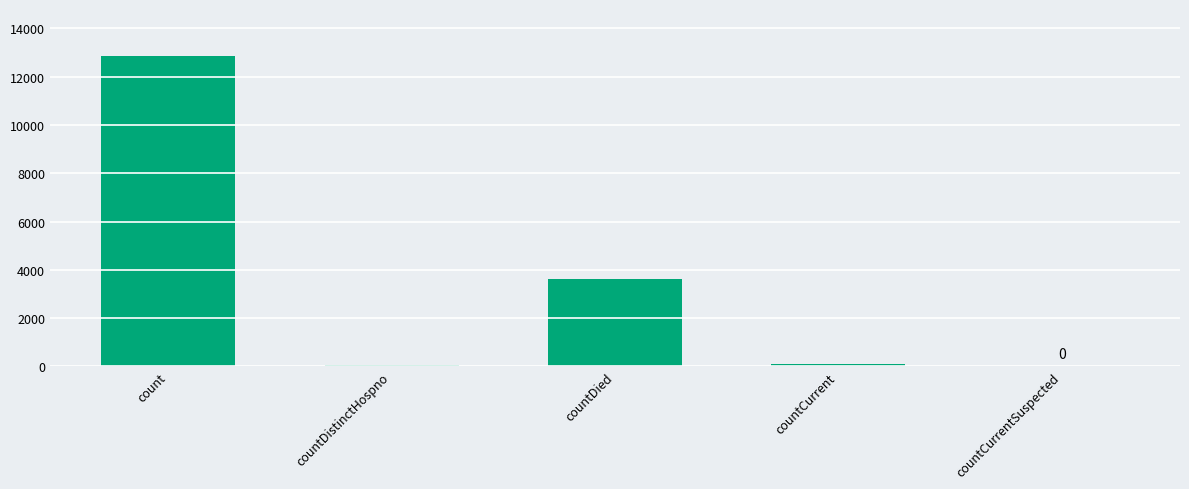

Where does the data first go above 82?

count